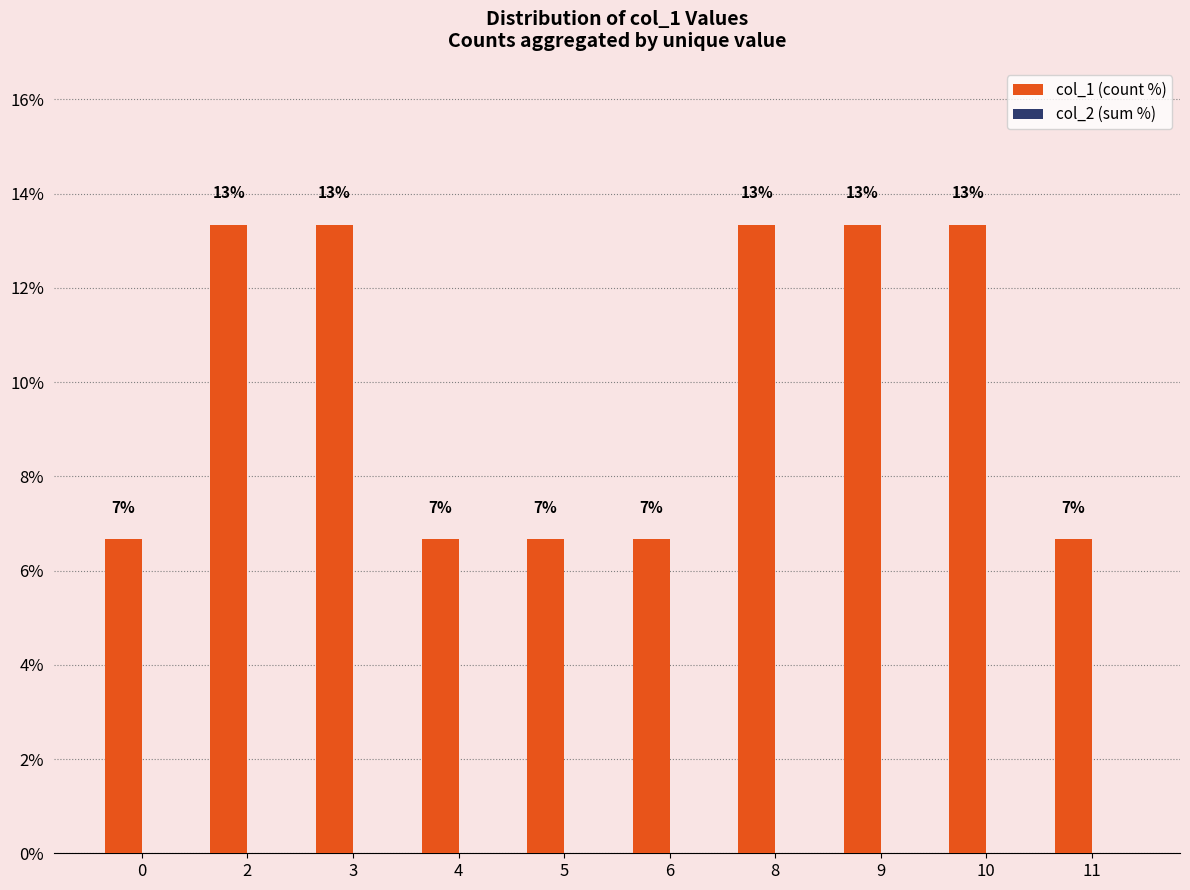

How many bars are there in total?

10